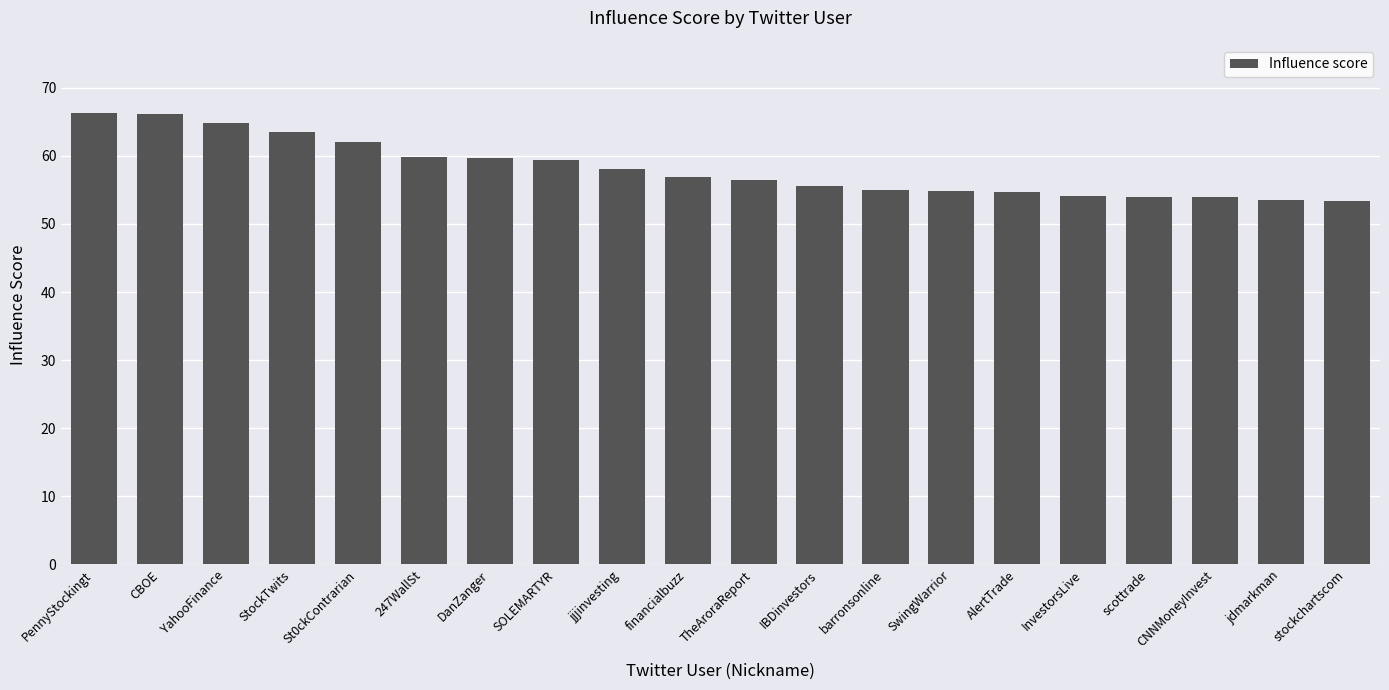

Which has a higher value, stockchartscom or SwingWarrior?

SwingWarrior